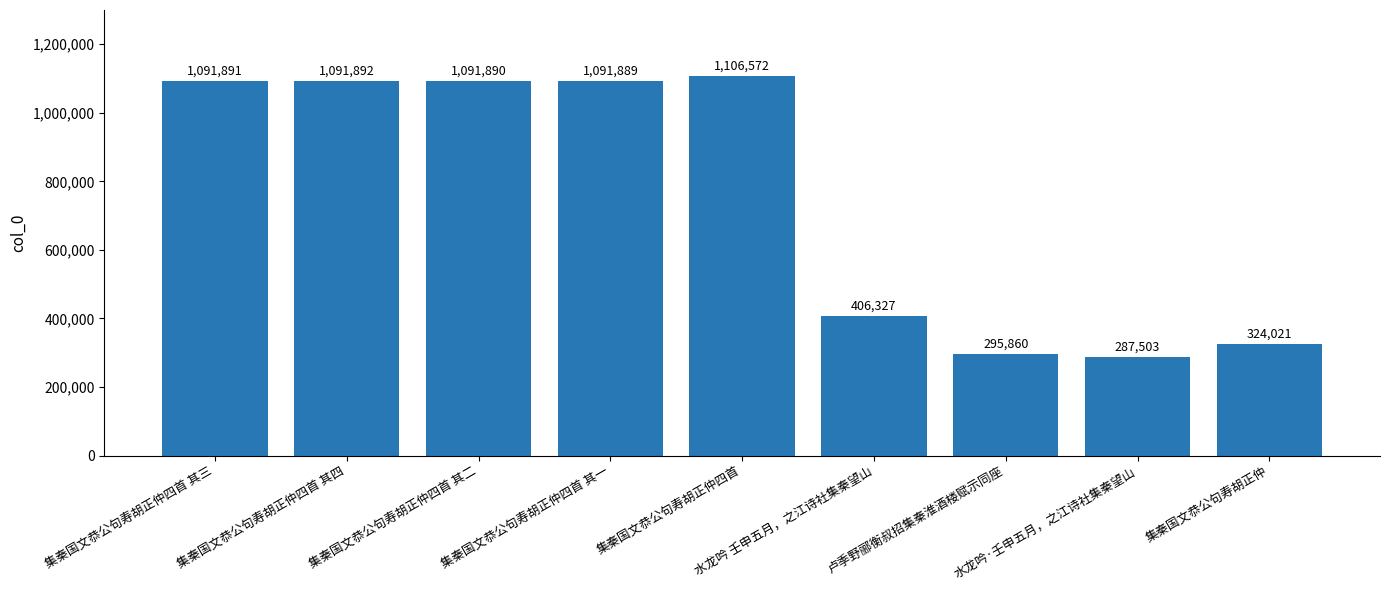

Where is the data nearest to the value 697037?

水龙吟 壬申五月，之江诗社集秦望山